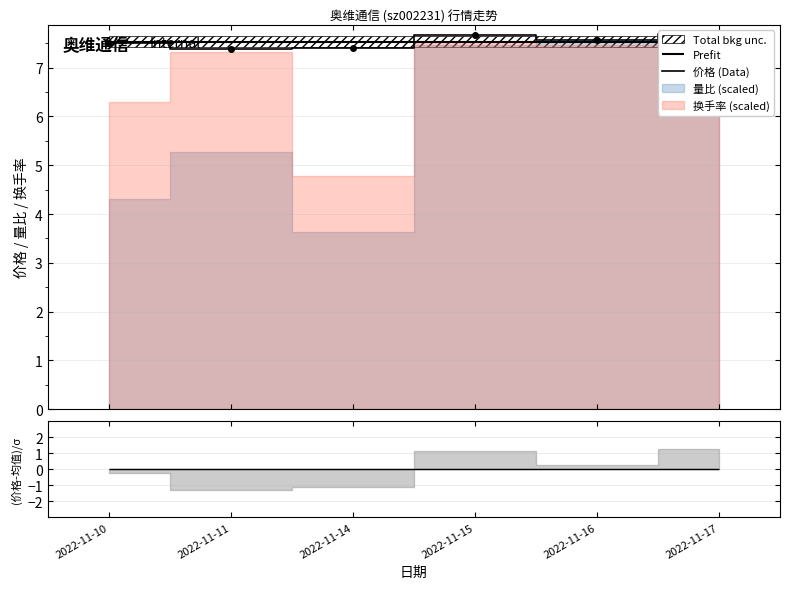

At which category does the chart reach its peak across all series?

2022-11-17